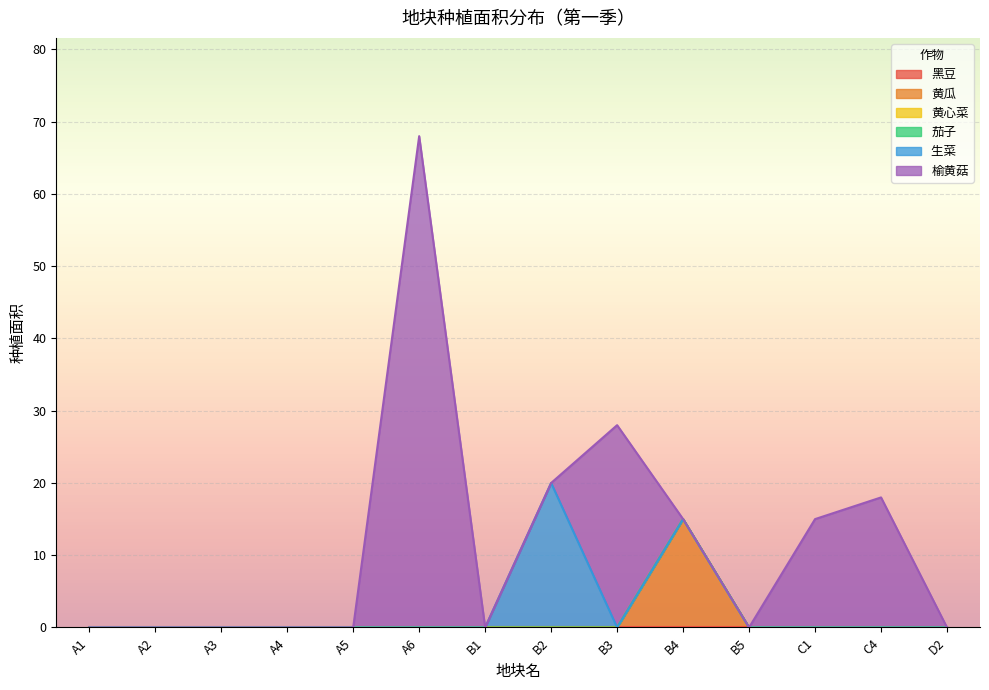

In 生菜 , how many points are higher than both neighbors (excluding endpoints)?

1